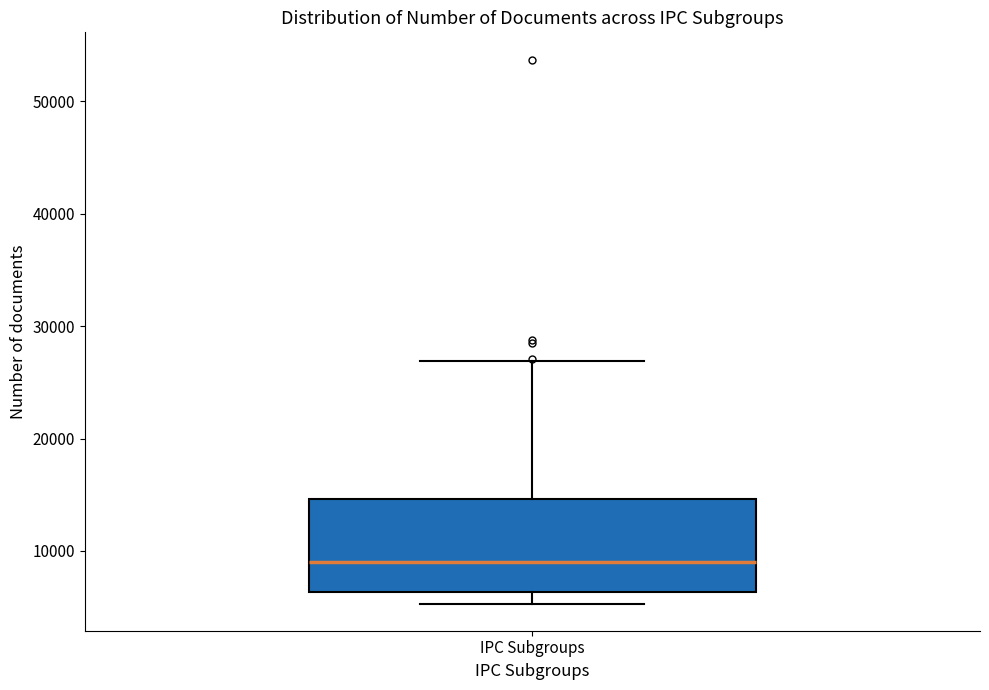

Read this box plot against the y-axis: the position of the median line, the range covered by the box, and the ends of both whiskers. The values are not printed on the chart, so give them approximately, as read against the axis.

median 9000, box 6000 to 15000, whiskers 5000 to 27000